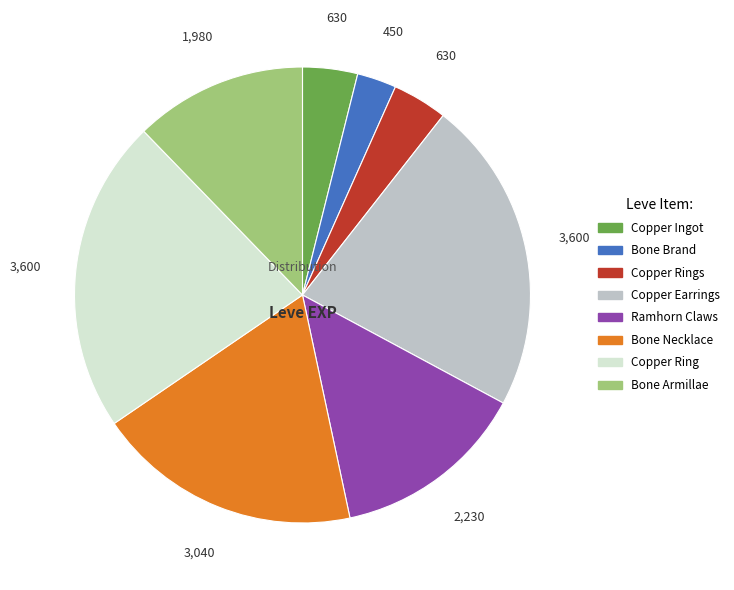

Which slice is the smallest?

Bone Brand